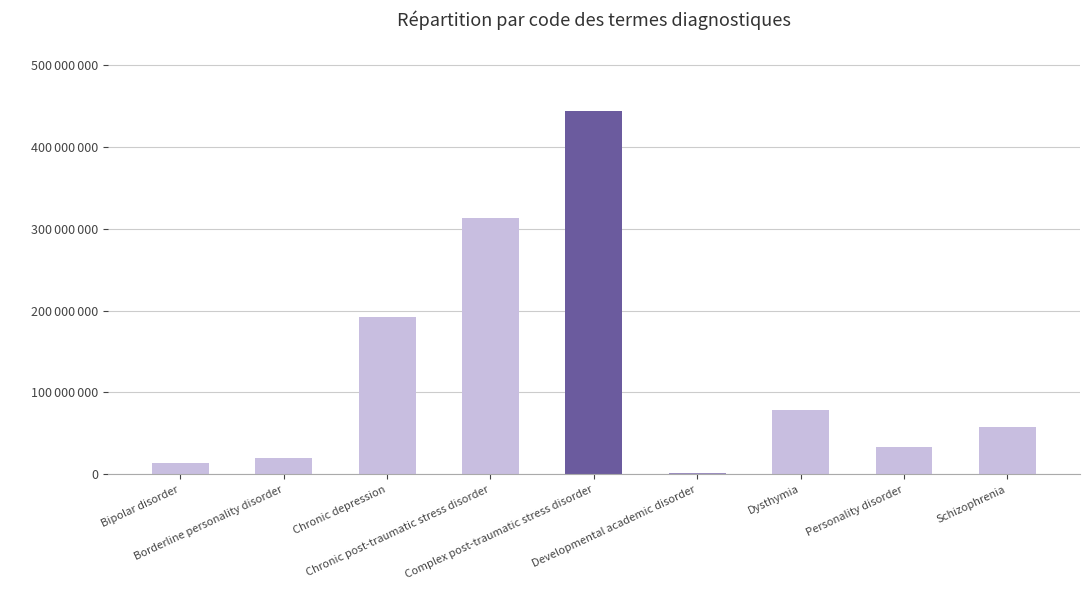

Reading right to left, what are all the values shown in this chart?

58214004	33449004	78667006	1855002	443919007	313182004	192080009	20010003	13746004